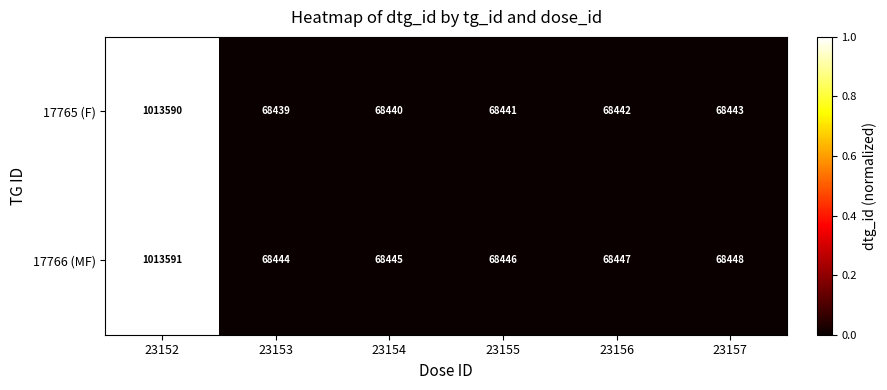

How many data points does each series have?

6